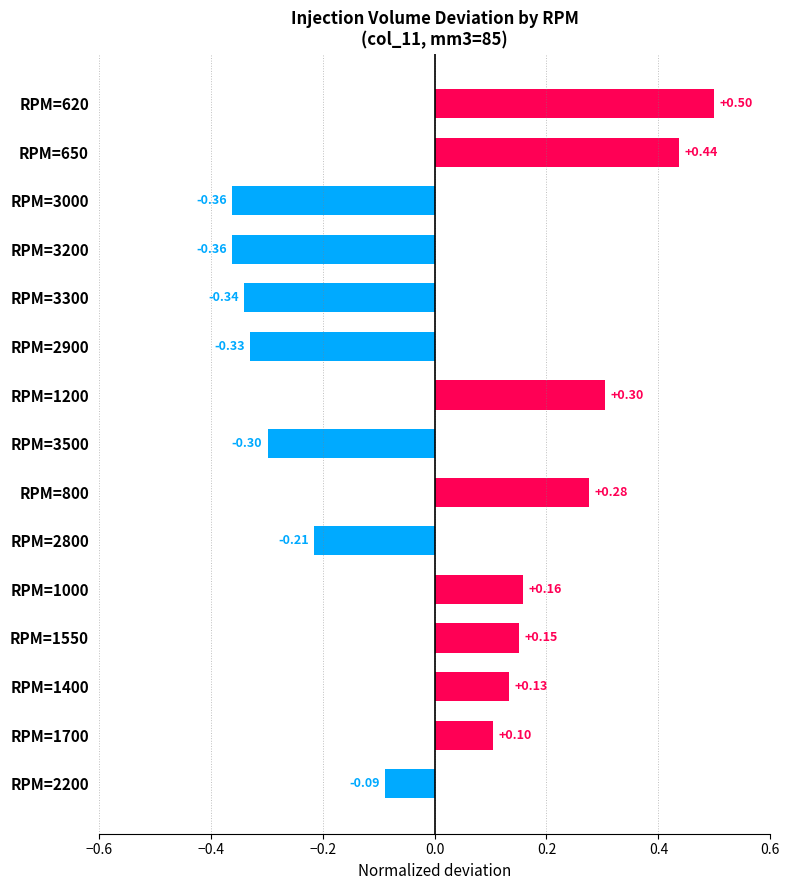

Which has a higher value, RPM=1550 or RPM=3000?

RPM=1550